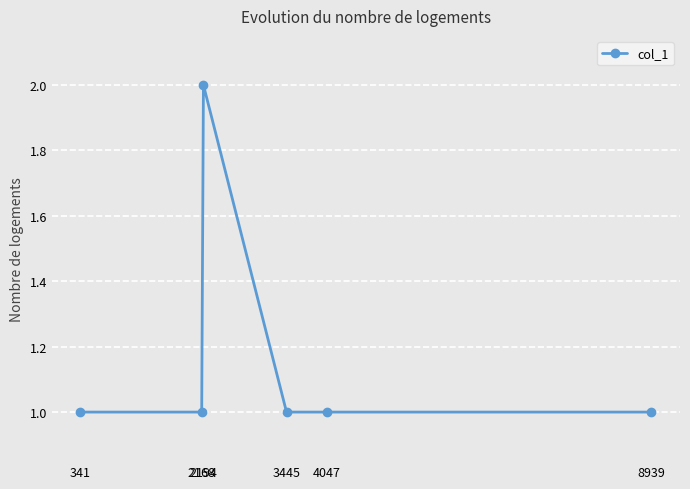

Which has a higher value, 3445 or 2194?

2194